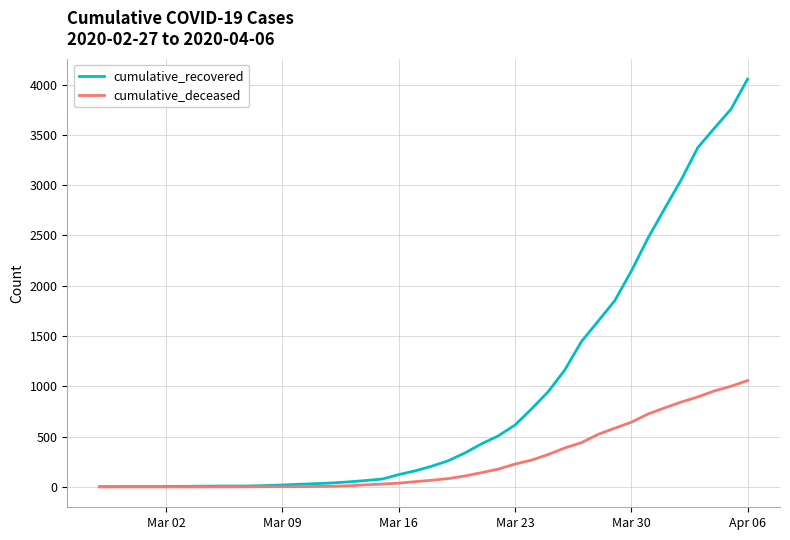

What is the greatest value displayed?

4054